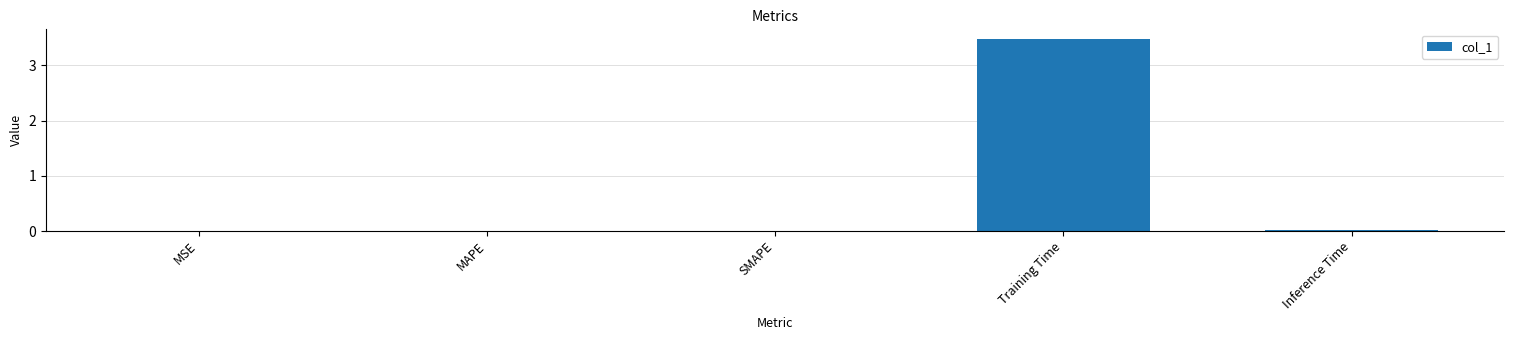

What is the maximum value shown in the chart?

3.5